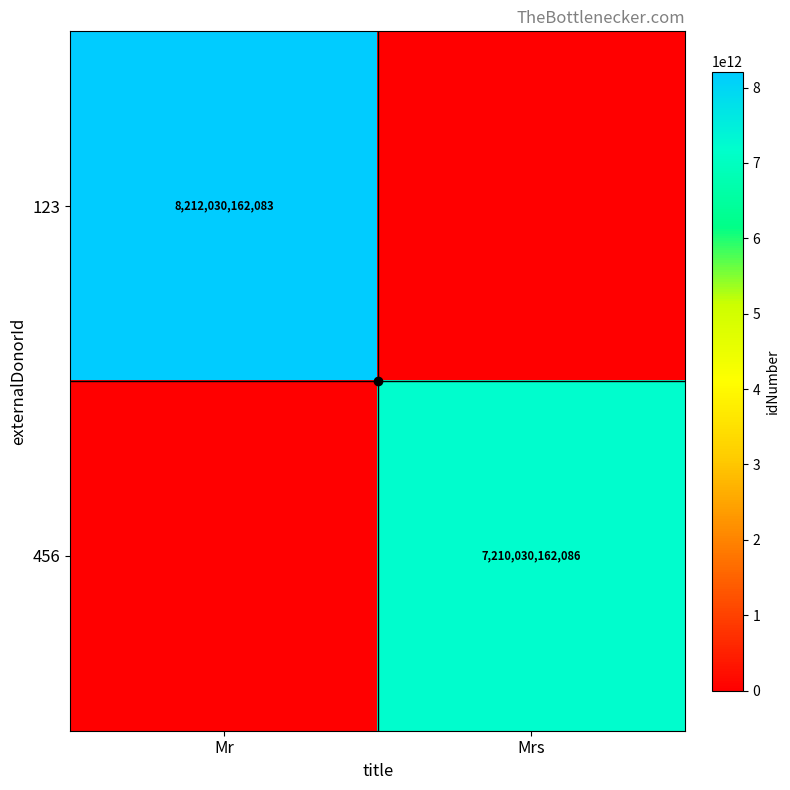

The 123 series shows 12498572344623 at Mr. True or false?

False